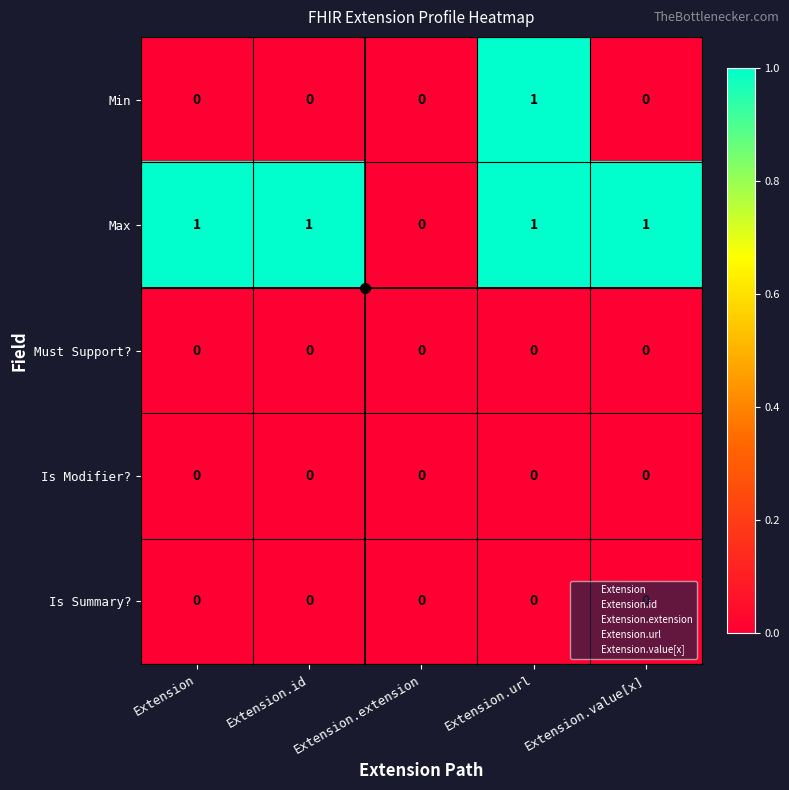

Between Extension.url and Extension.value[x], which series saw the biggest shift?

Min